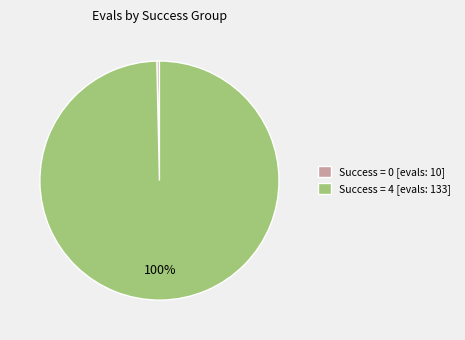

Does any single category account for the majority?

Yes